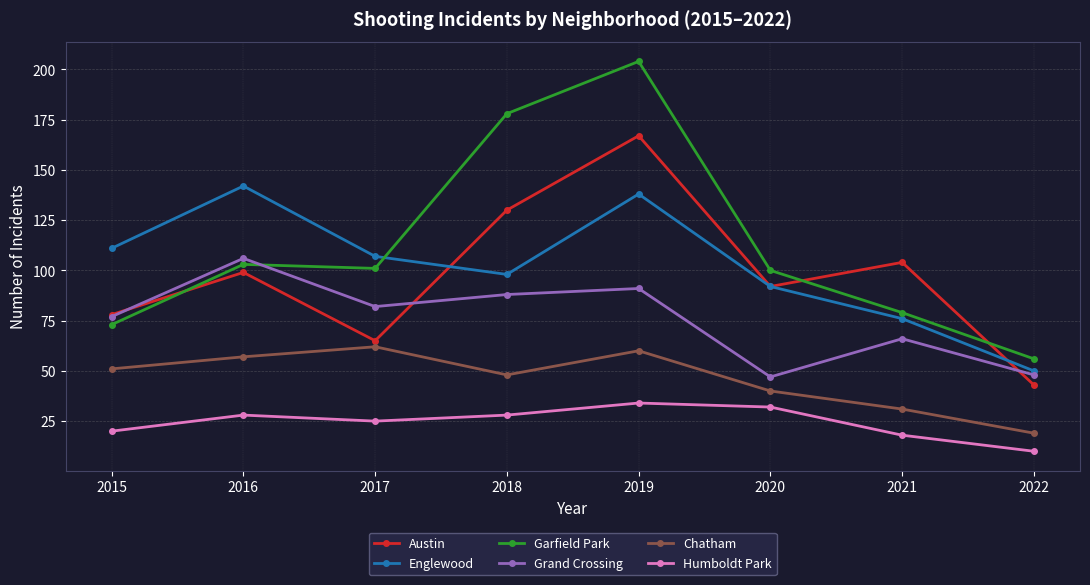

What are all the series names shown in the legend?

Austin, Englewood, Garfield Park, Grand Crossing, Chatham, Humboldt Park